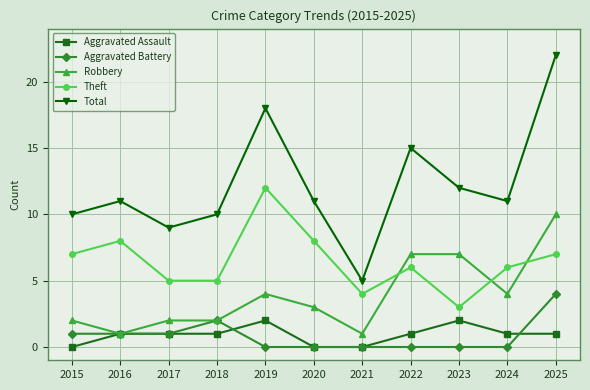

At which label does Robbery reach its peak?

2025